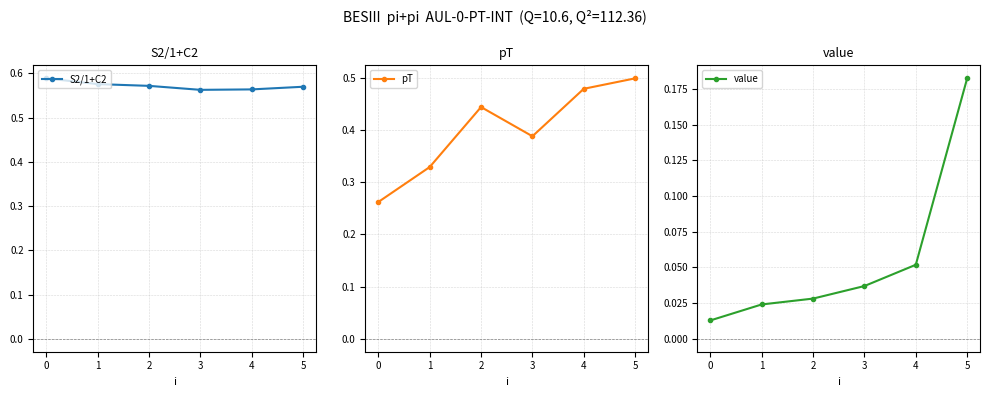

True or false: value and pT cross at least once.

False